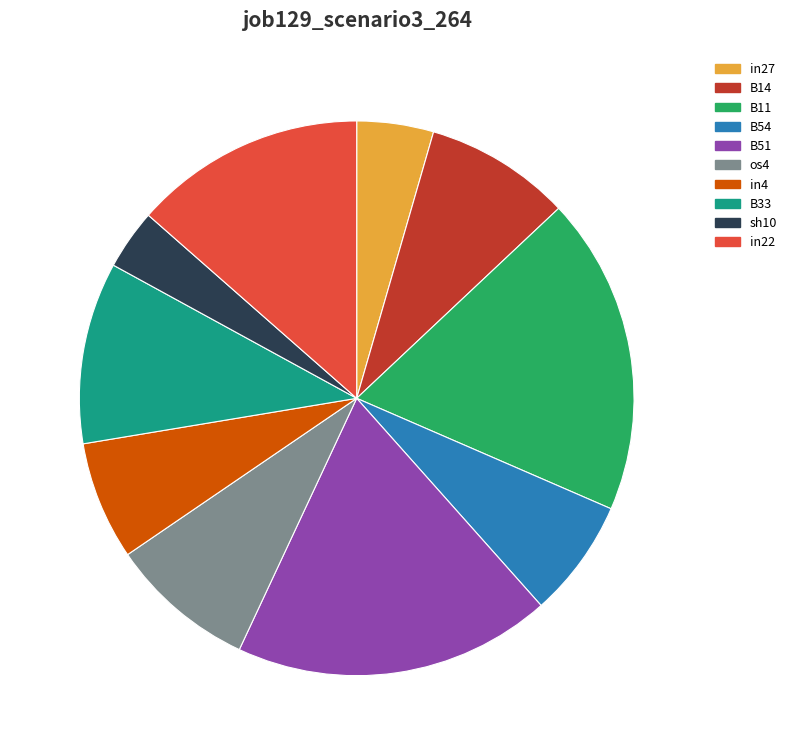

Which category has the smallest portion of the pie?

sh10